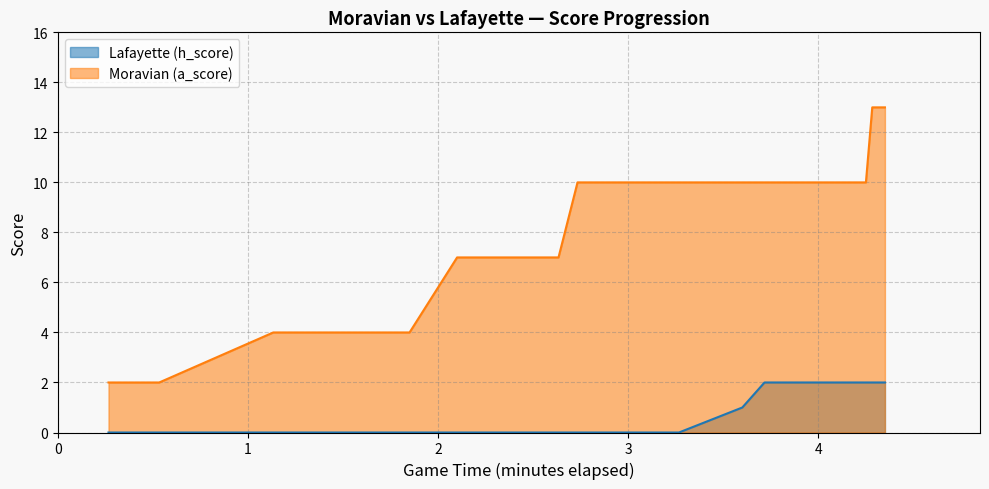

Which series has the largest total across all categories?

Moravian (a_score)